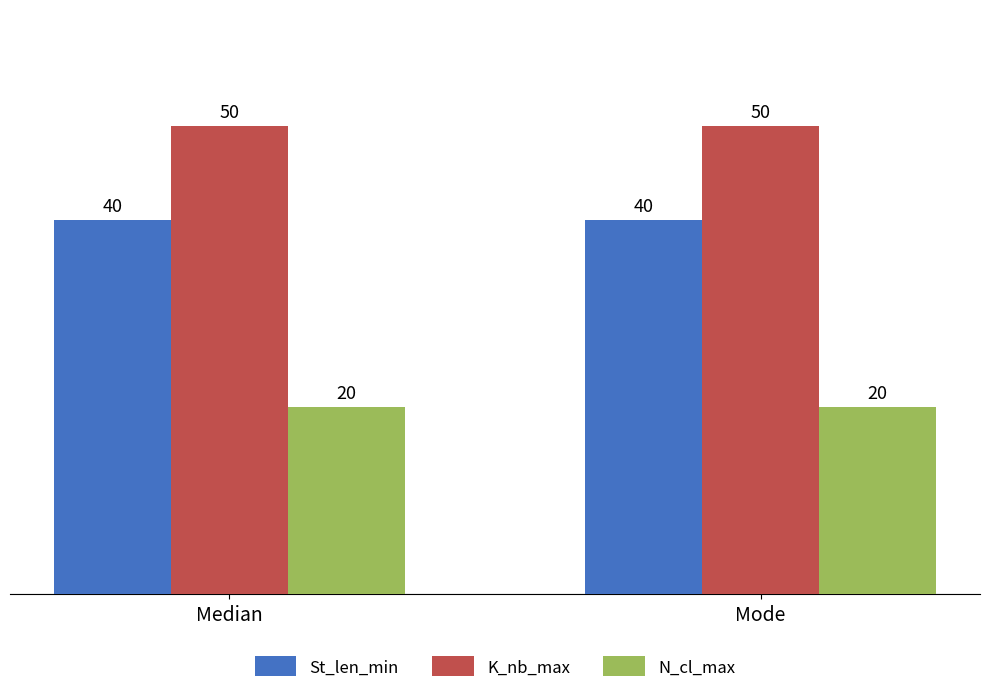

What is the spread (max minus min) of values at Mode?

30